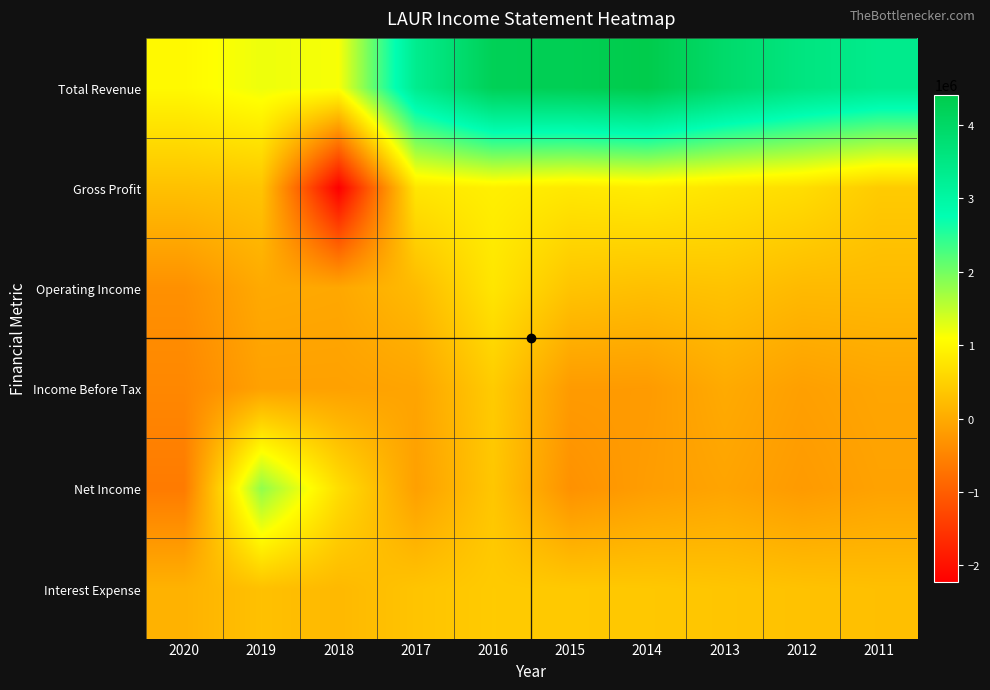

Reading right to left, what are all the values shown in this chart?

Total Revenue: 2011=3370400	2012=3567100	2013=3913900	2014=4414700	2015=4291700	2016=4244200	2017=3333100	2018=1144600	2019=1212100	2020=1024900
Gross Profit: 2011=426600	2012=665400	2013=760800	2014=867300	2015=809900	2016=903700	2017=780400	2018=-2224200	2019=338200	2020=290900
Operating Income: 2011=203000	2012=202000	2013=319300	2014=276500	2015=335700	2016=772100	2017=216300	2018=-34300	2019=-7000	2020=-337200
Income Before Tax: 2011=-65900	2012=-140600	2013=1900	2014=-201700	2015=-200600	2016=431100	2017=-76800	2018=-120100	2019=-119700	2020=-450800
Net Income: 2011=-105200	2012=-203400	2013=-79200	2014=-166700	2015=-322400	2016=370300	2017=-136400	2018=677100	2019=1808900	2020=-613200
Interest Expense: 2011=276900	2012=307700	2013=350200	2014=385800	2015=398000	2016=421900	2017=334900	2018=188400	2019=292400	2020=100900